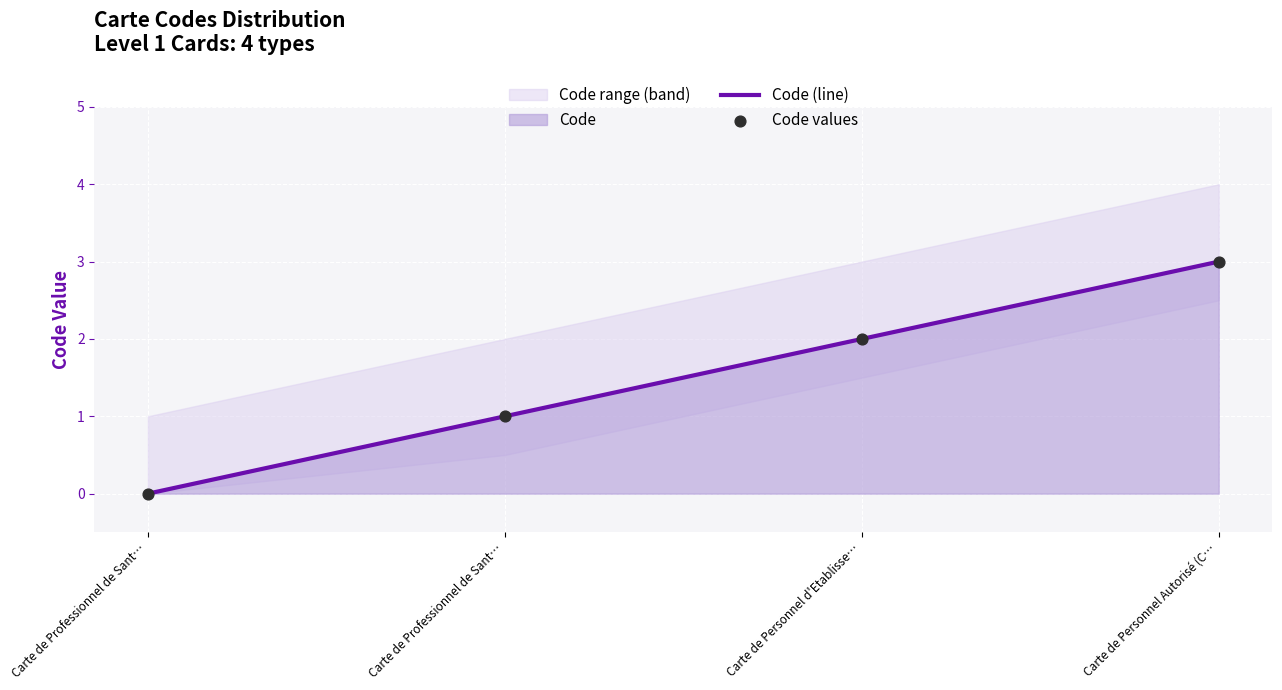

At how many categories does at least one series exceed 0?

3